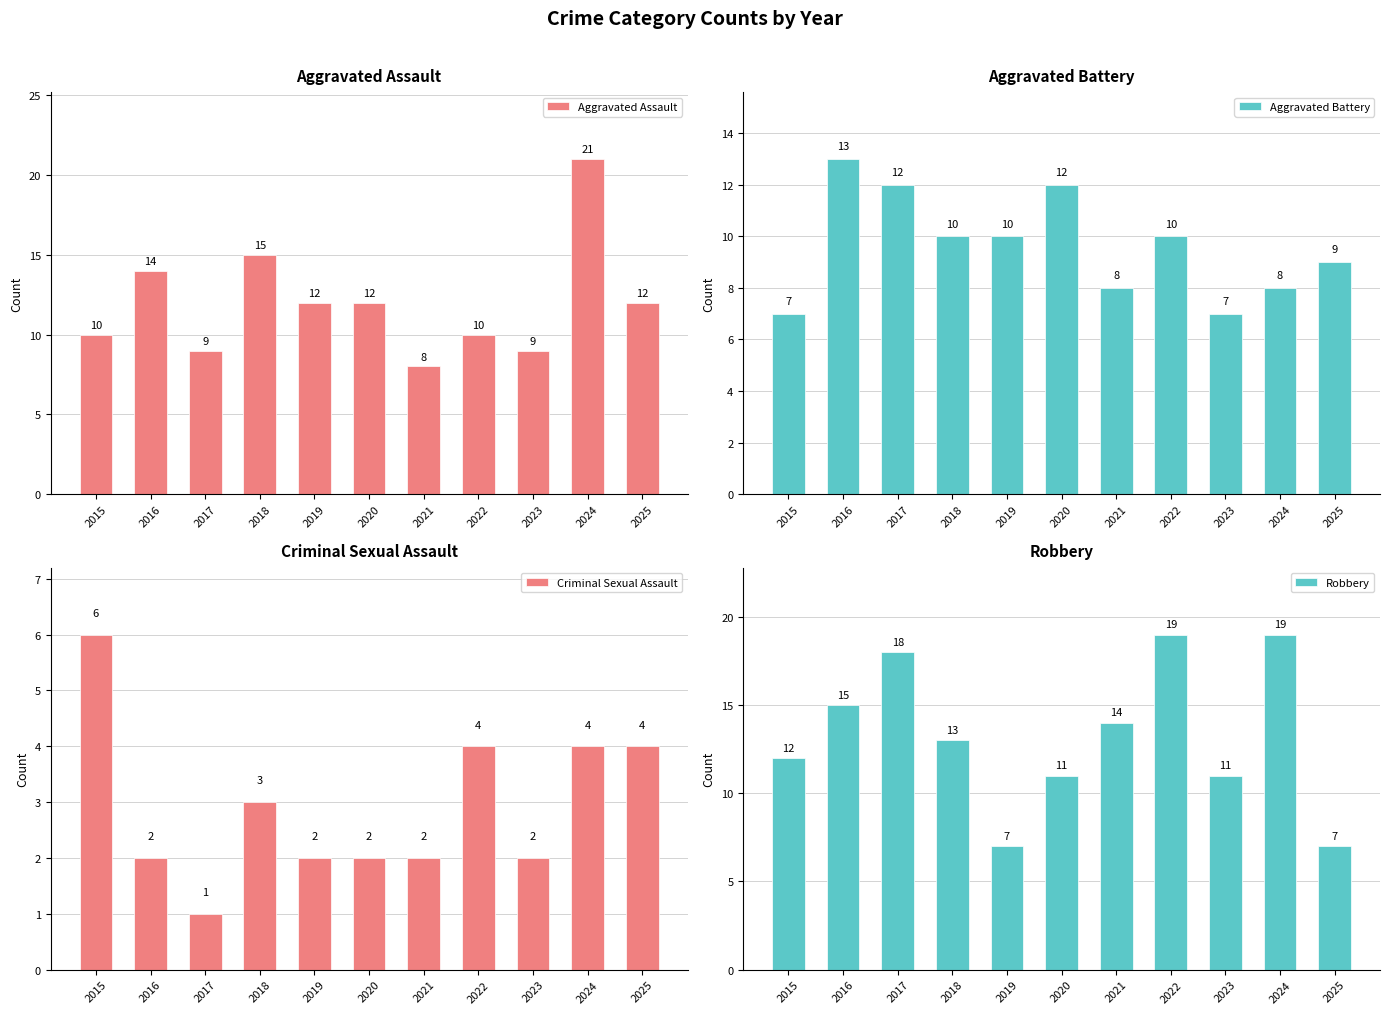

What is the difference between the Robbery values at 2015 and 2018?

1